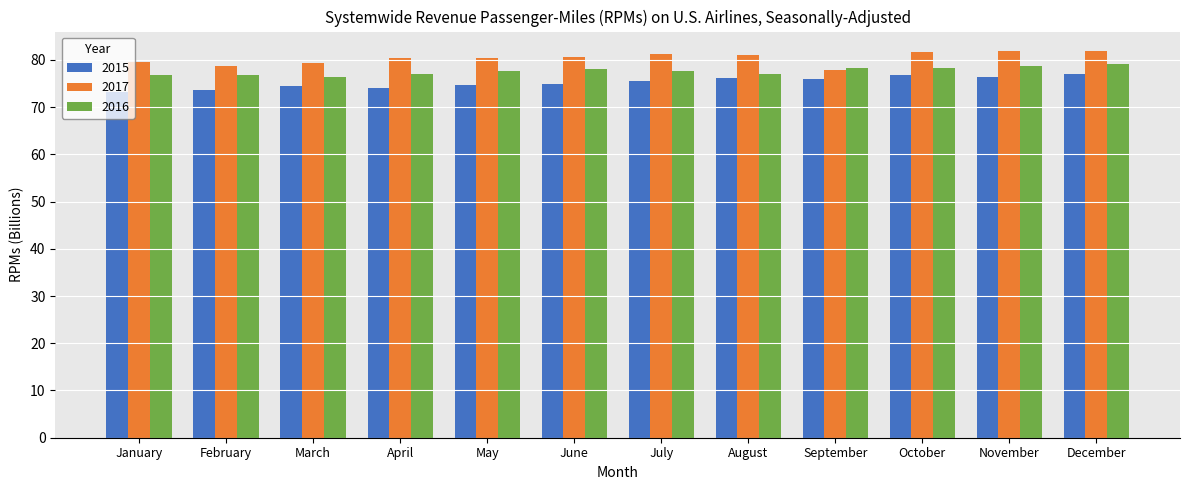

True or false: 2015 has a value of 75.6 at July.

True